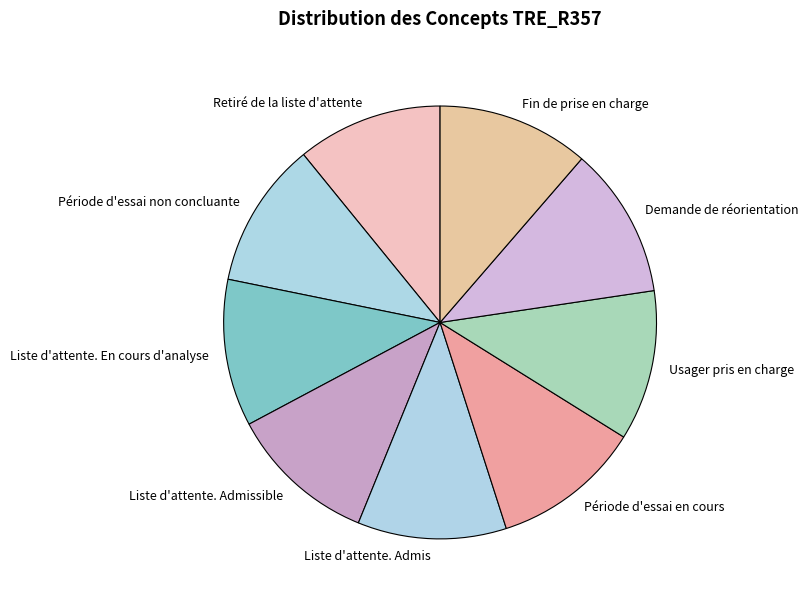

Combined, do Période d'essai non concluante and Période d'essai en cours account for over 50%?

No